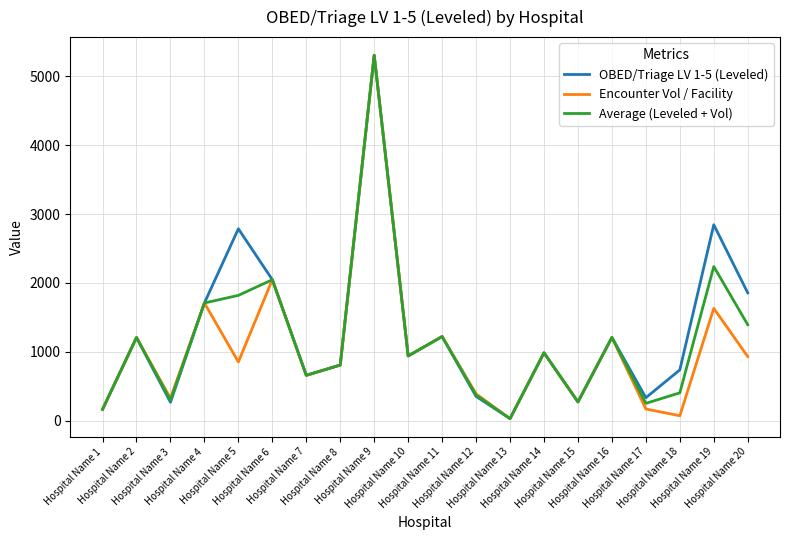

What is the greatest value displayed?

5305.0